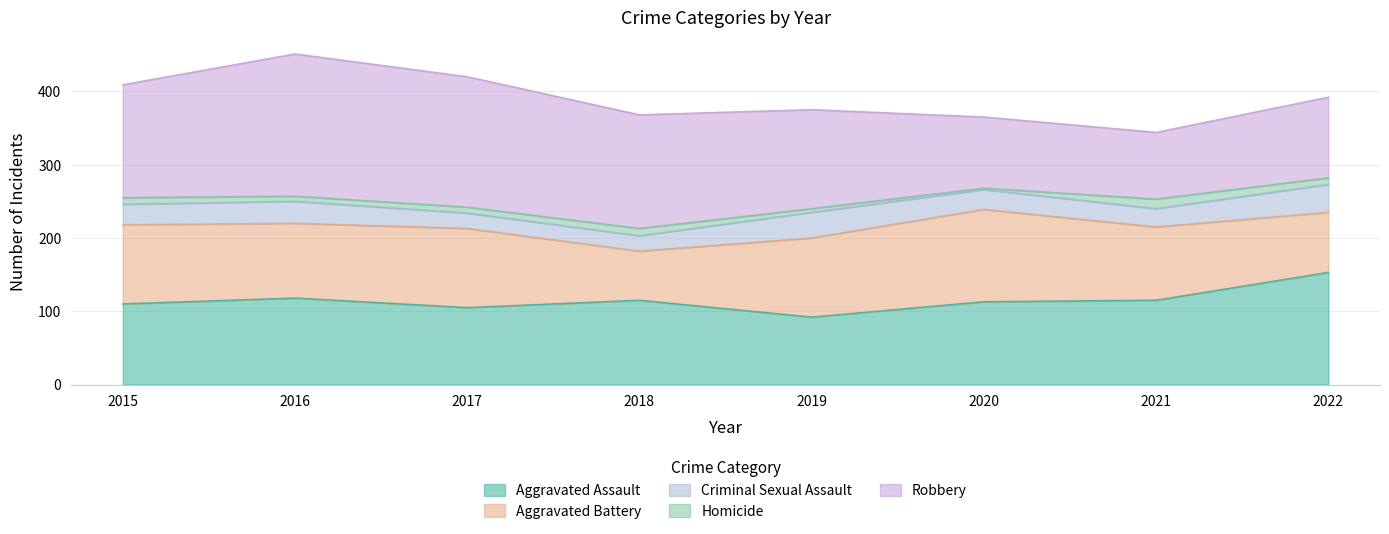

What value does the Criminal Sexual Assault series have at 2019?

35